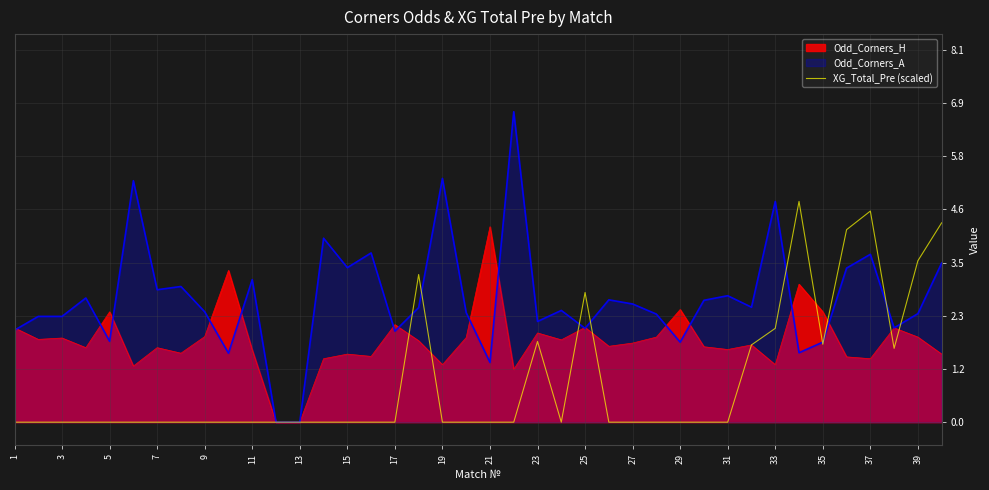

Rank the series by their average value, from highest to lowest.

Odd_Corners_A, Odd_Corners_H, XG_Total_Pre (scaled)